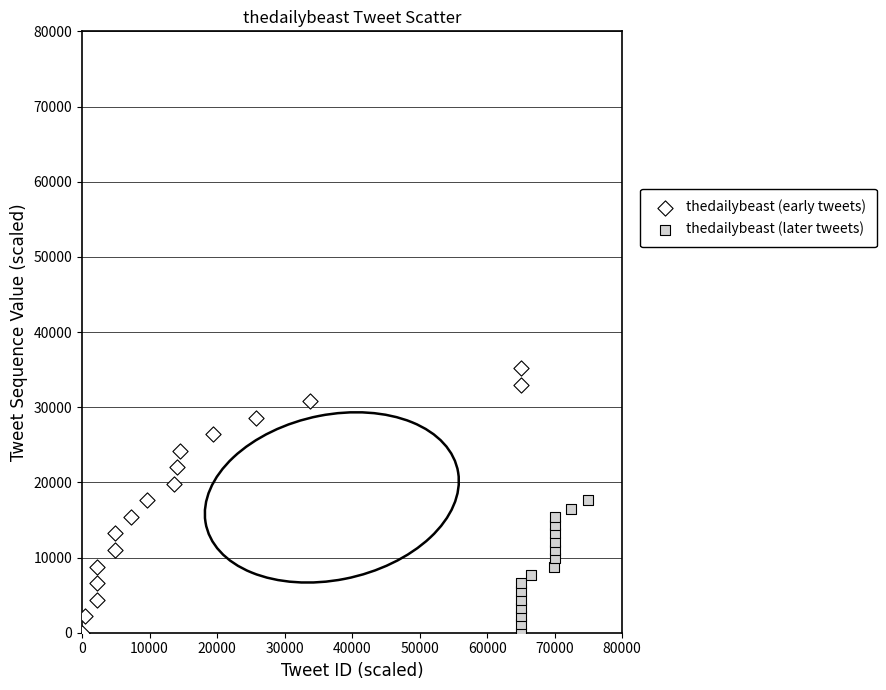

Which series reaches the maximum Y coordinate?

thedailybeast (early tweets)